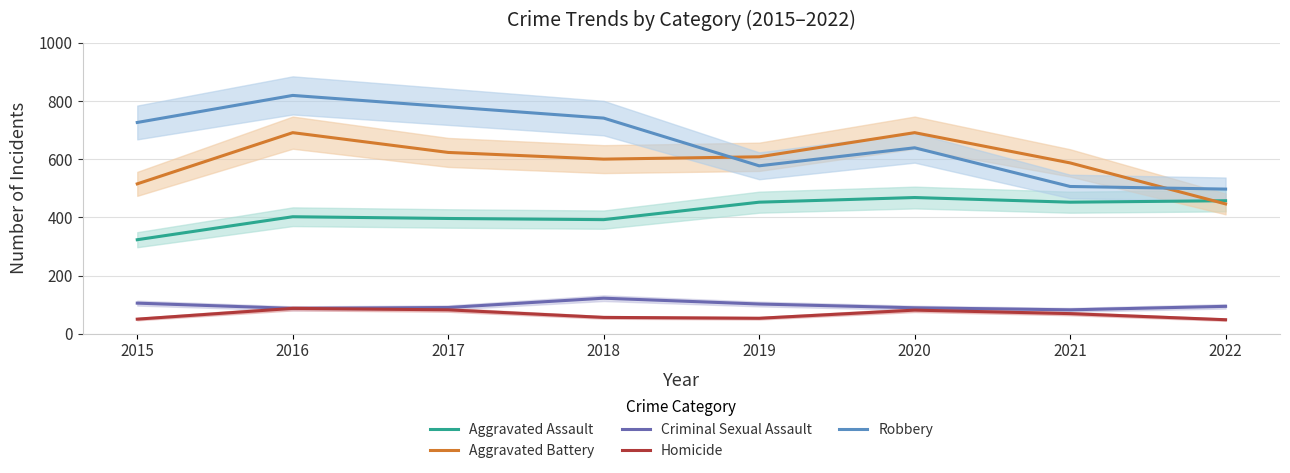

At 2015, list the series in order from largest to smallest.

Robbery, Aggravated Battery, Aggravated Assault, Criminal Sexual Assault, Homicide